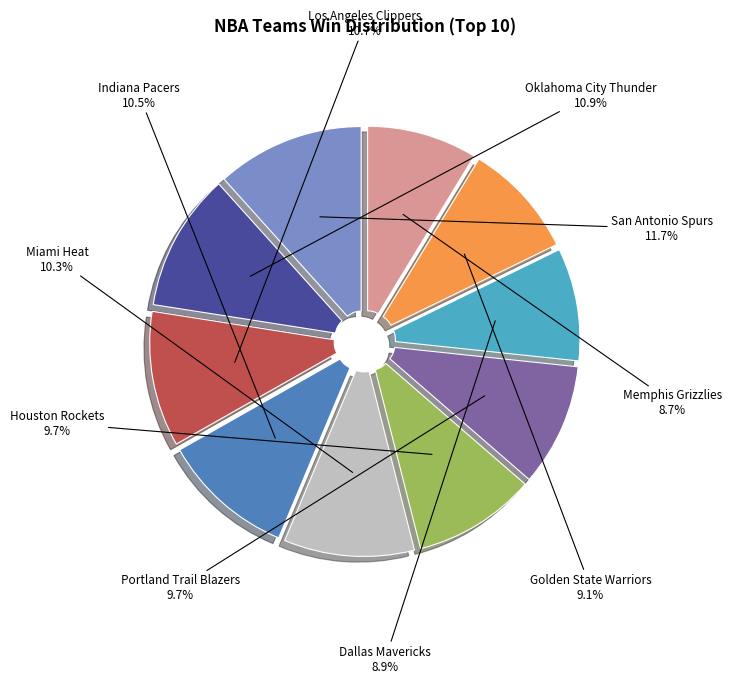

Is there a majority slice in this chart?

No